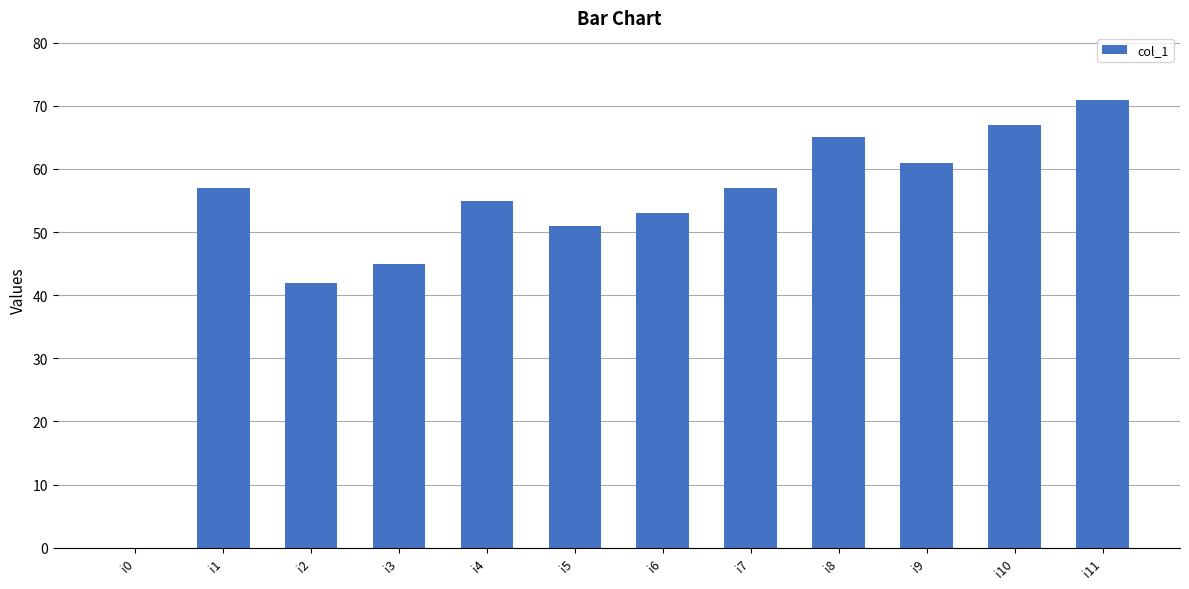

How many values are above zero?

11